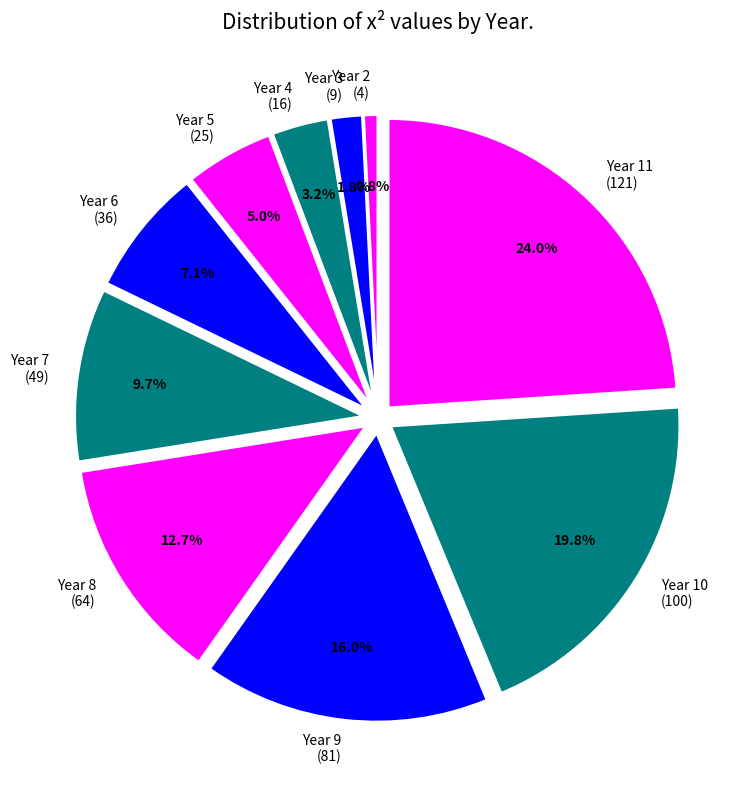

What is the ratio of the value at Year 8 (64) to the value at Year 7 (49)?

1.3